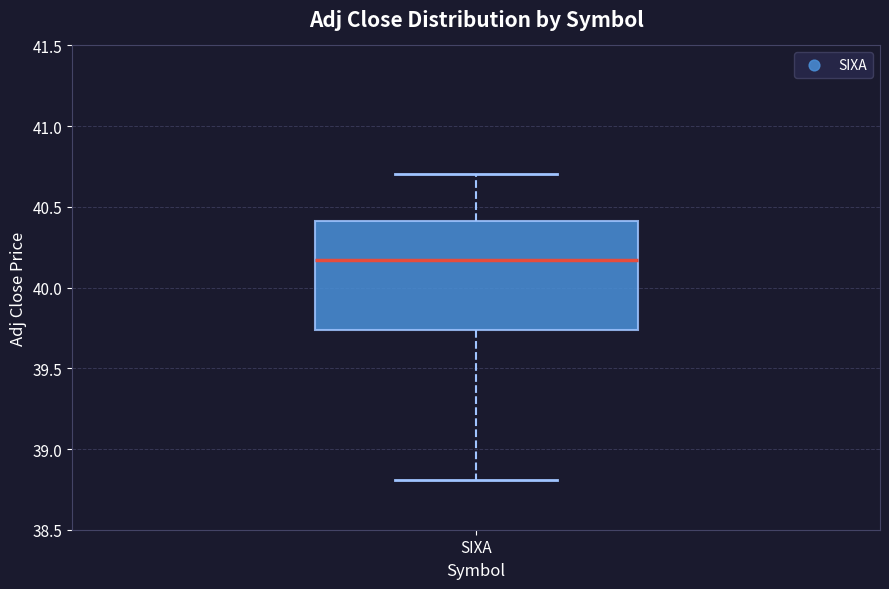

Where is the upper edge of the box for SIXA on the y-axis? The values are not printed on the chart, so give them approximately, as read against the axis.

40.40